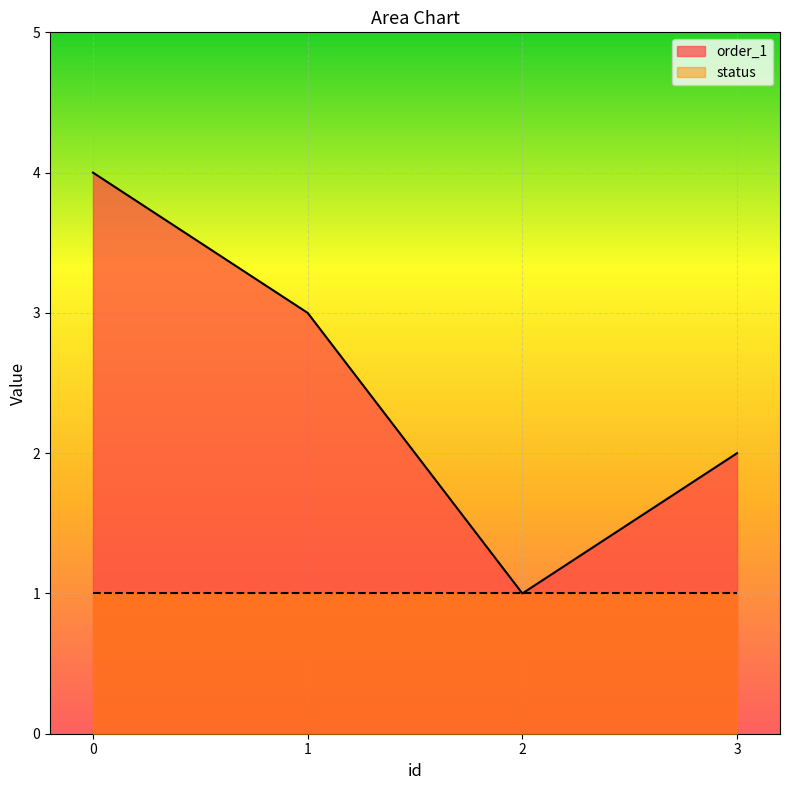

Reading left to right, extract all data points from this chart.

0=4	1=3	2=1	3=2